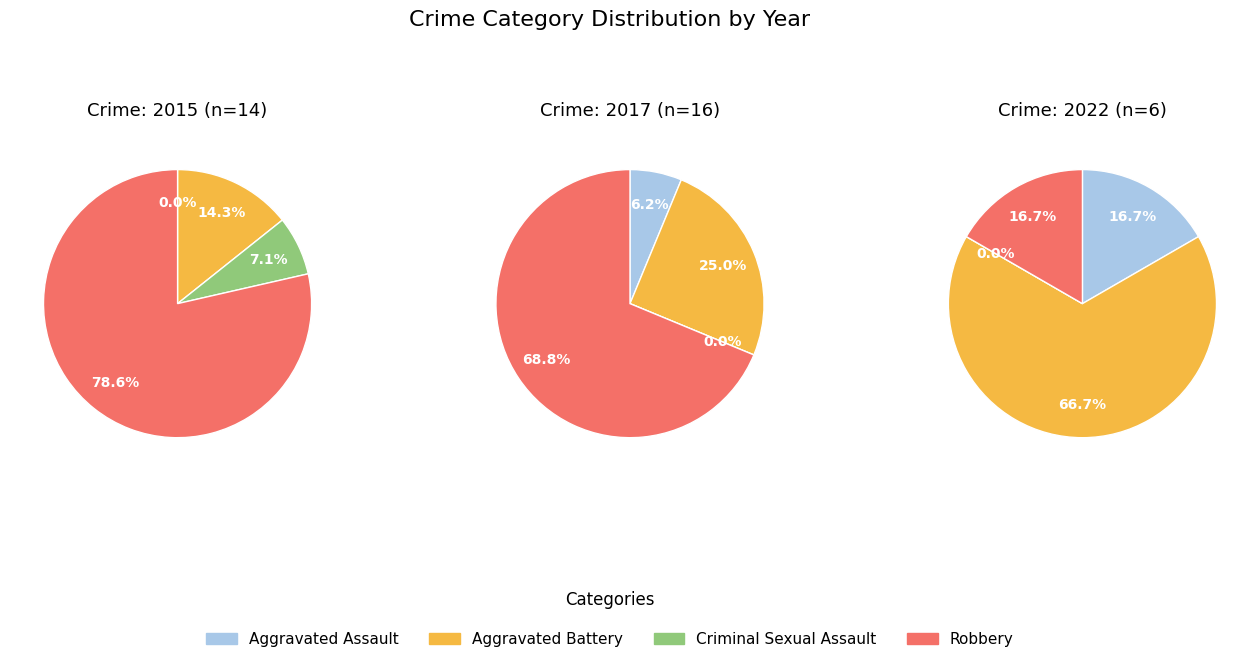

Is it true that Criminal Sexual Assault is 1% of the pie?

False